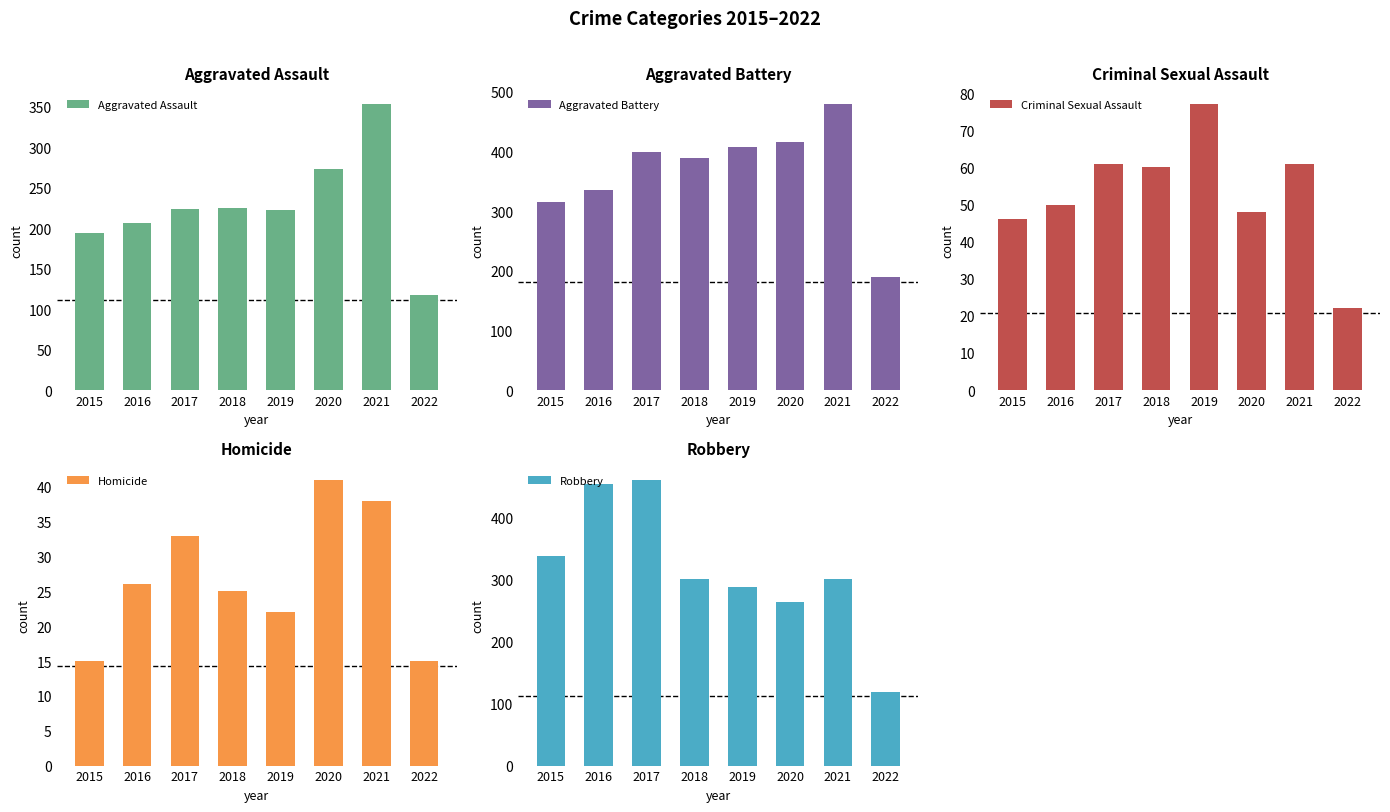

At how many categories does at least one series exceed 191?

7